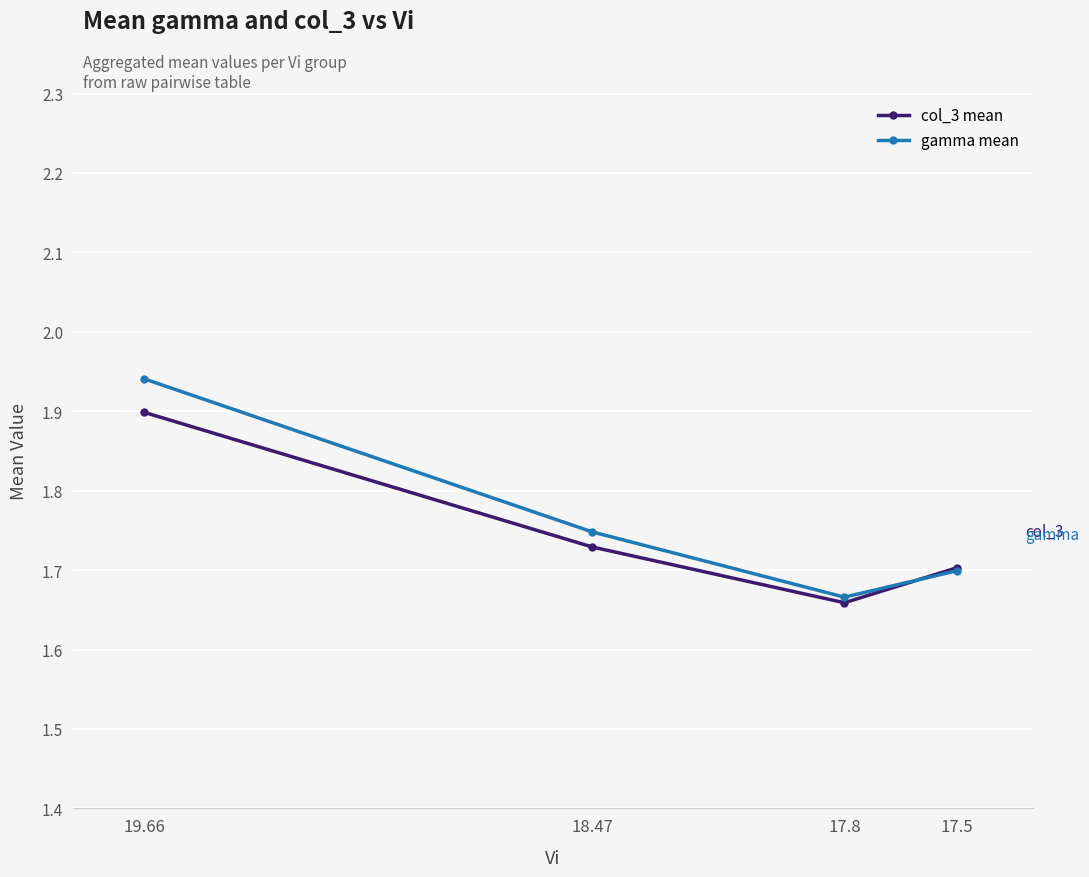

In gamma mean, how many points are lower than both neighbors (excluding endpoints)?

1